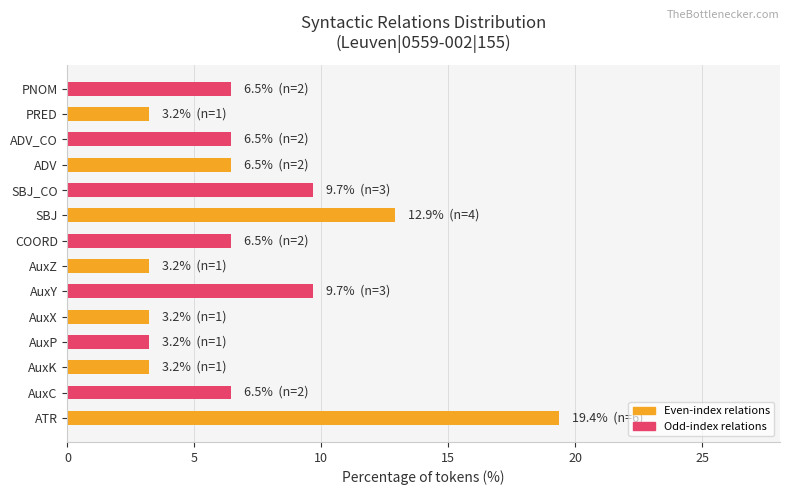

Read the value at AuxZ.

3.2